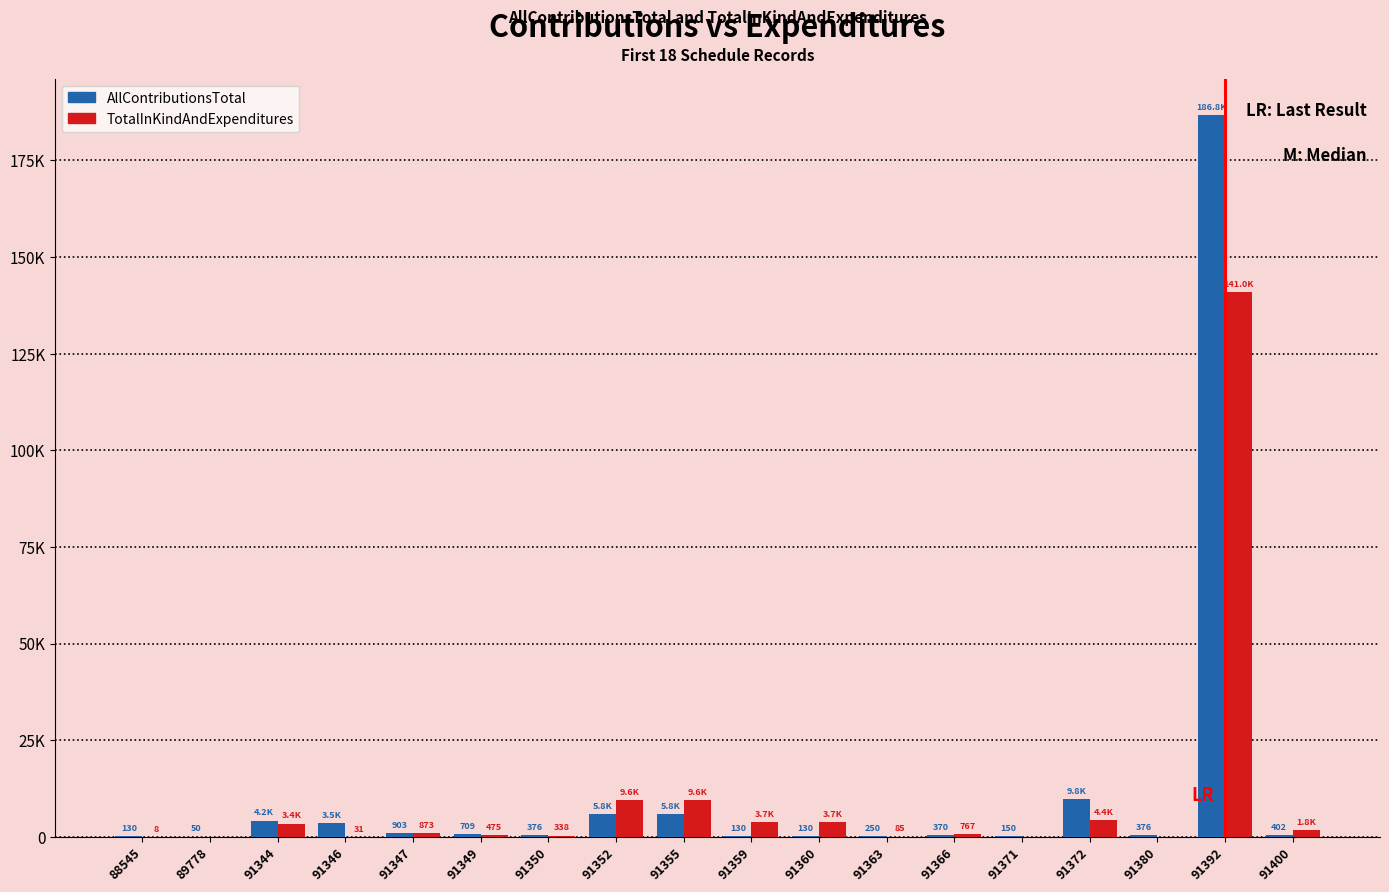

Where is AllContributionsTotal nearest to the value 93437?

91372